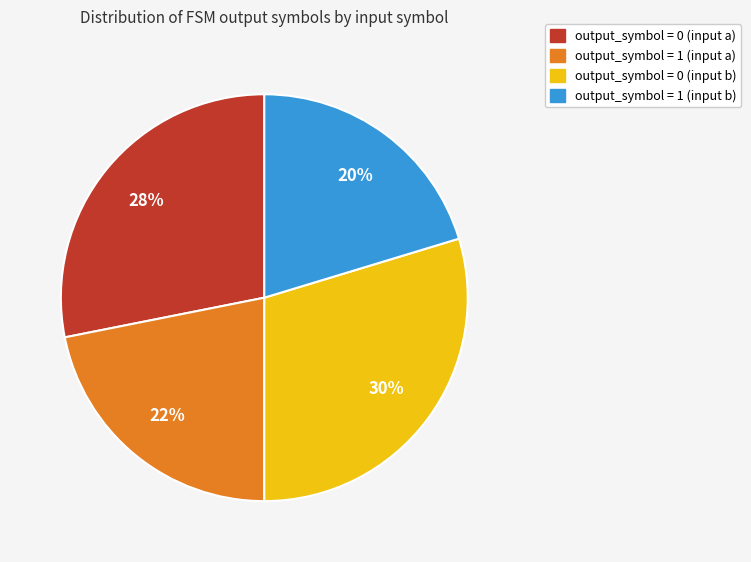

To the nearest percent, what is the combined percentage of output_symbol = 1 (input a) and output_symbol = 0 (input a)?

50%